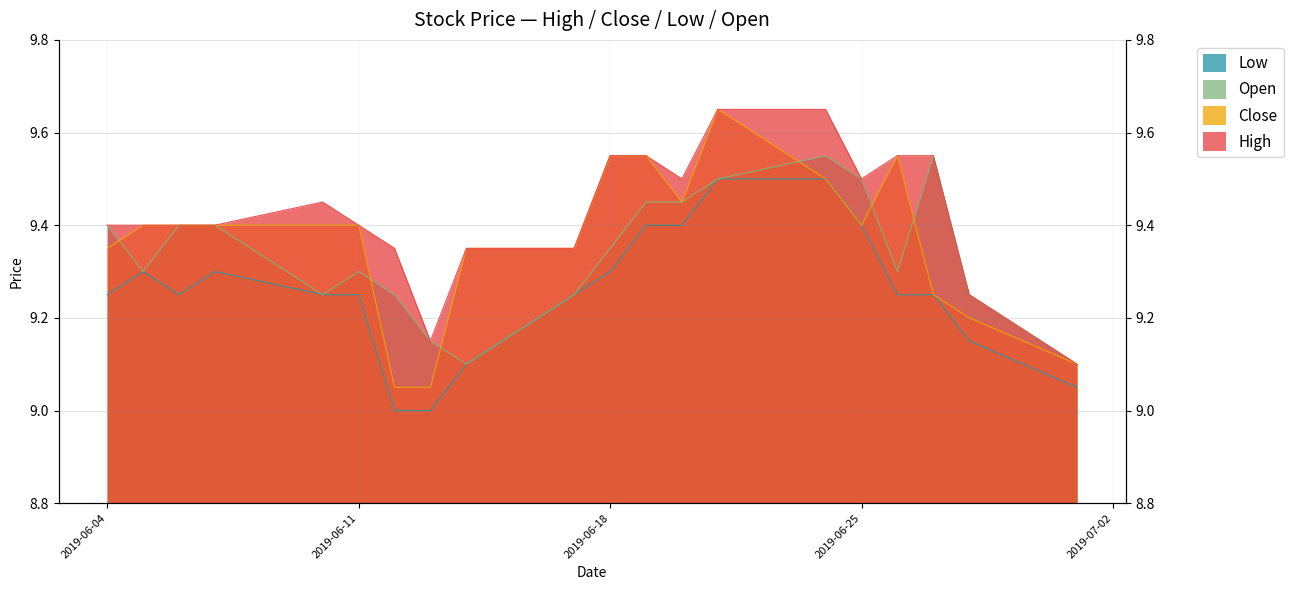

What is the maximum value for Open?

9.6